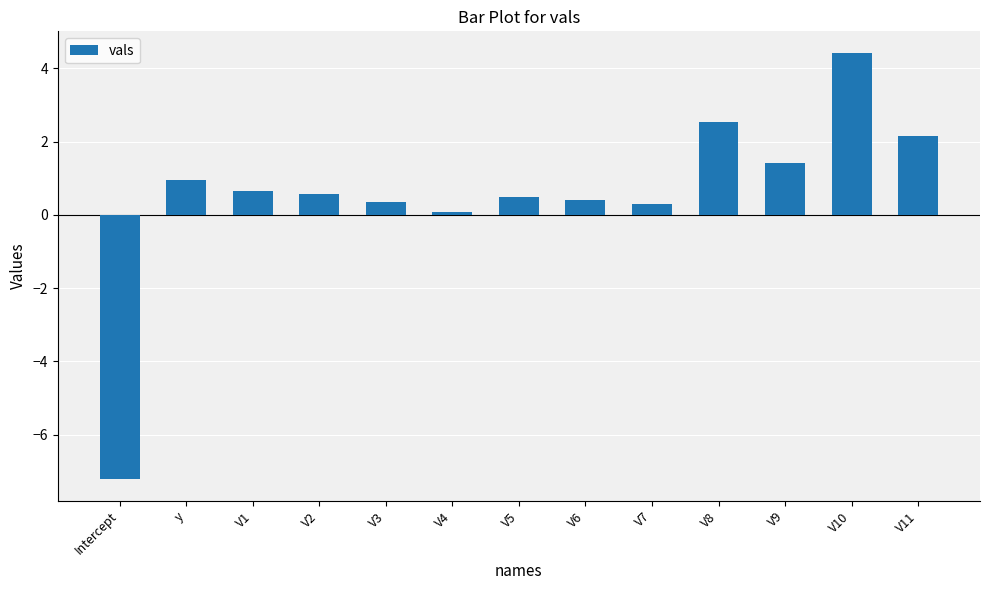

What is the change in value from Intercept to V10?

+11.6